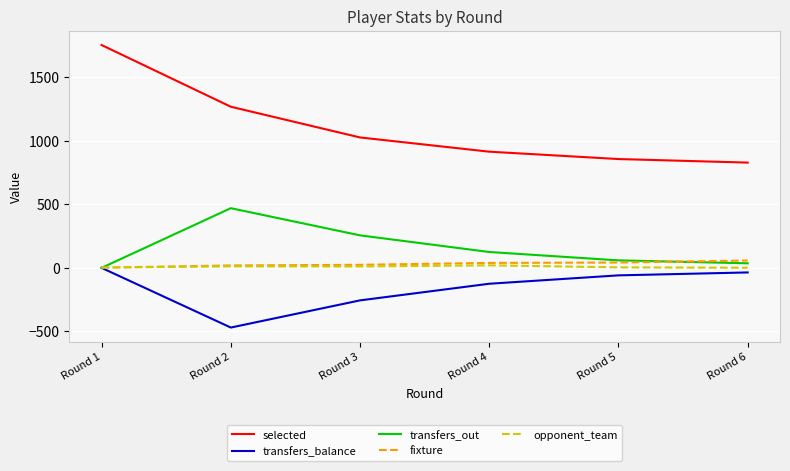

What is the maximum value for opponent_team?

20